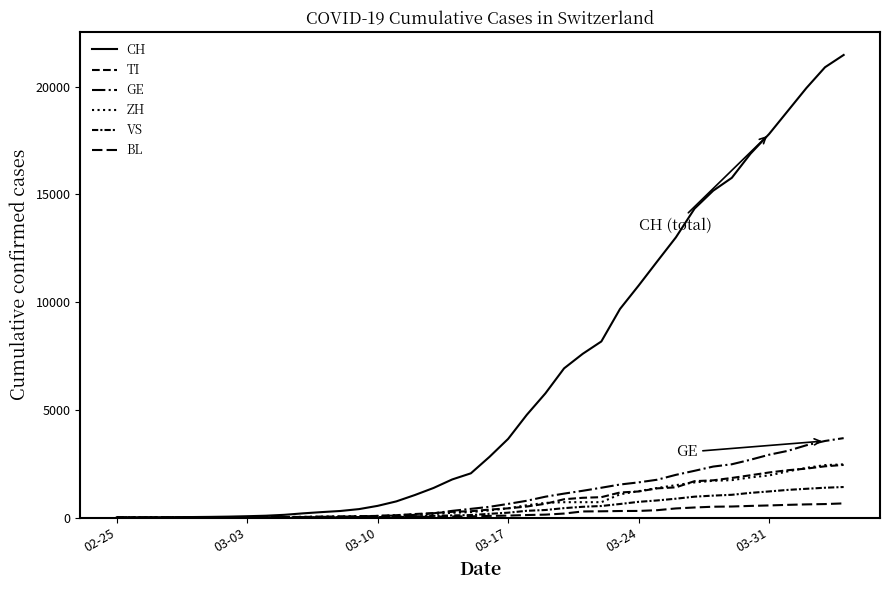

How many categories are shown in the chart?

40